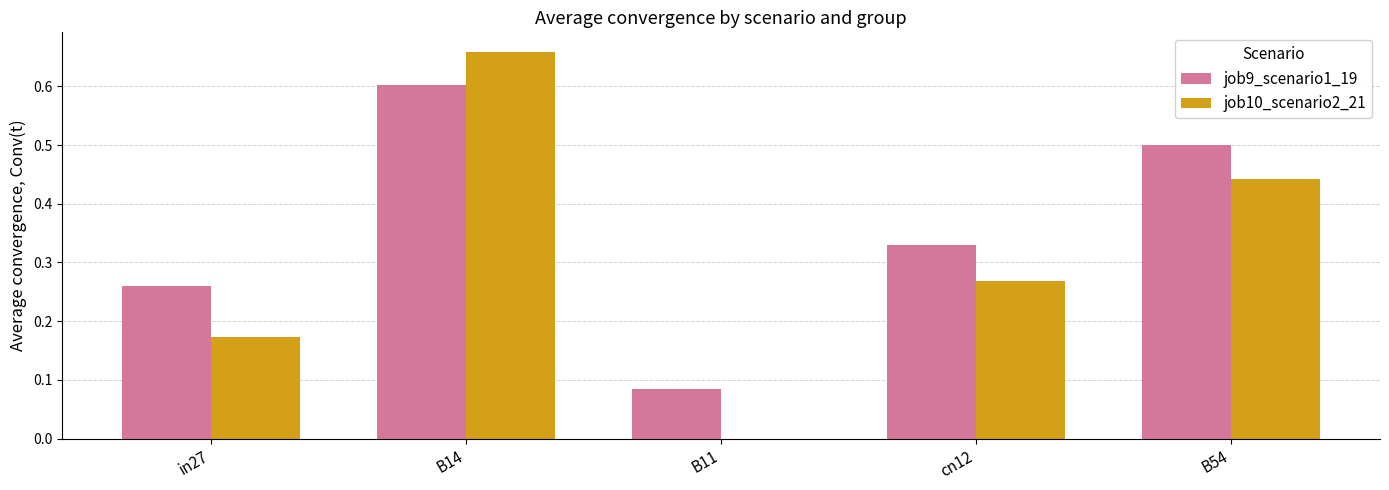

What is the total value across all series at B54?

0.9